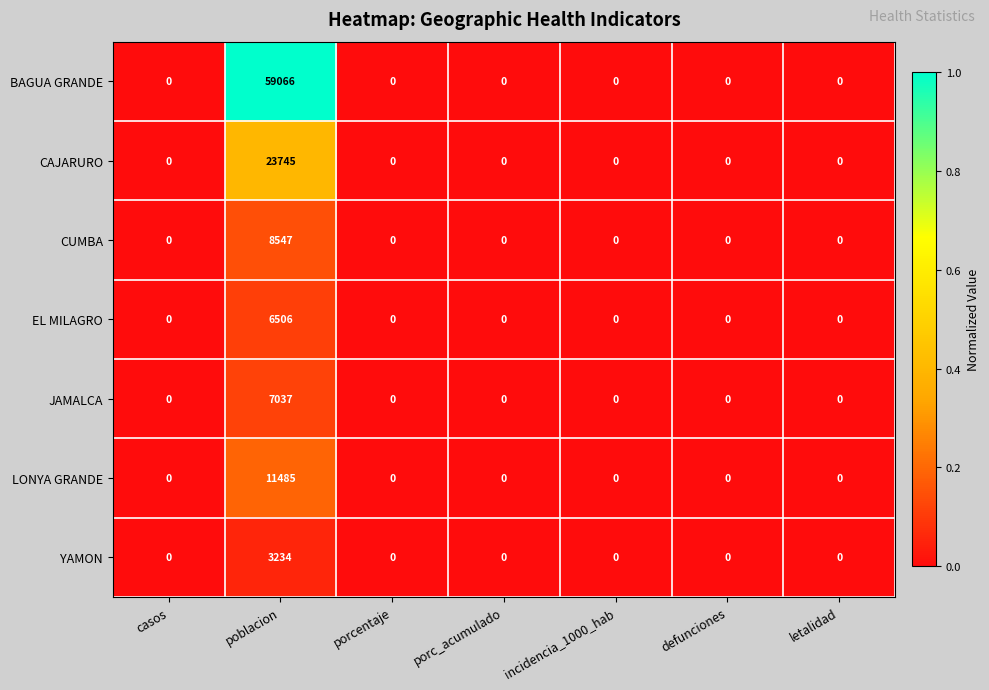

At which category is the sum across all series the highest?

poblacion